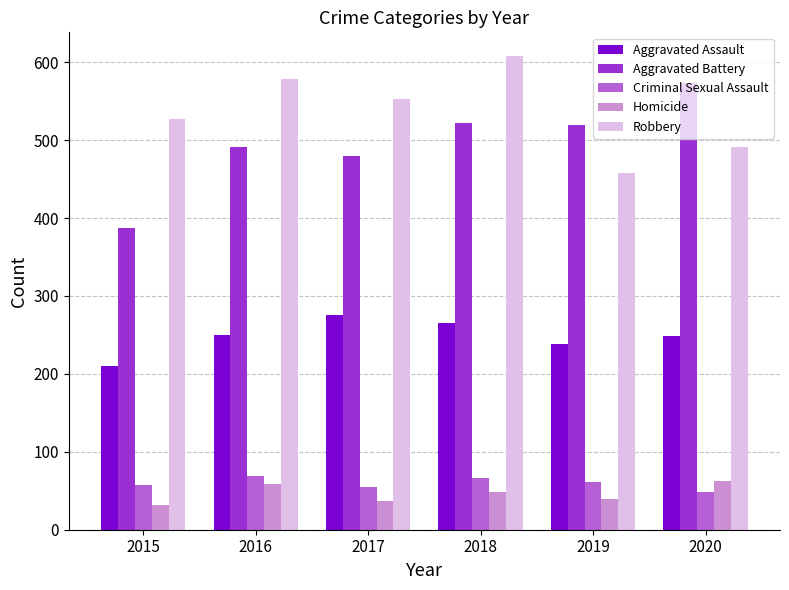

What are all the series names shown in the legend?

Aggravated Assault, Aggravated Battery, Criminal Sexual Assault, Homicide, Robbery